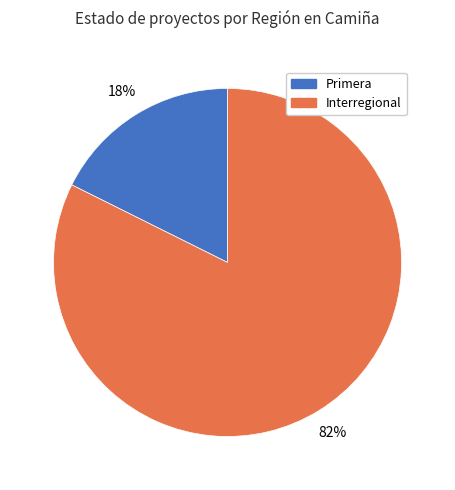

To the nearest percent, what percentage of the pie is Interregional?

82%